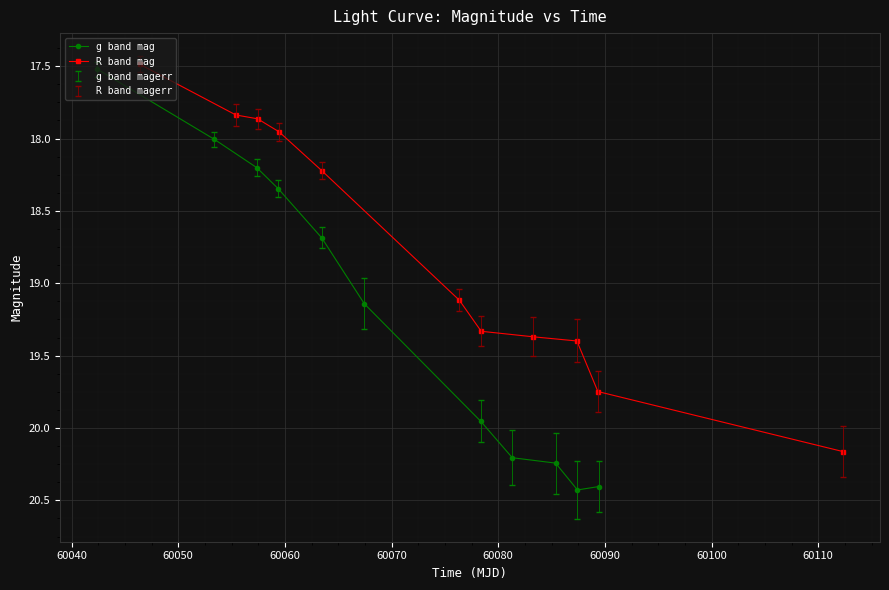

What is the difference between the maximum and second lowest values in the g band mag series?

2.4